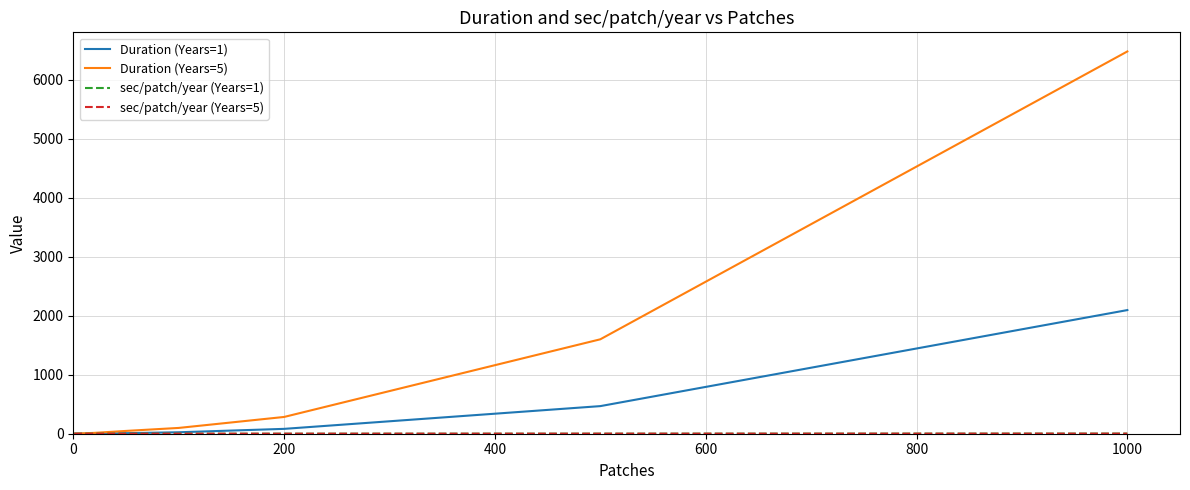

Which series has the widest spread of values?

Duration (Years=5)